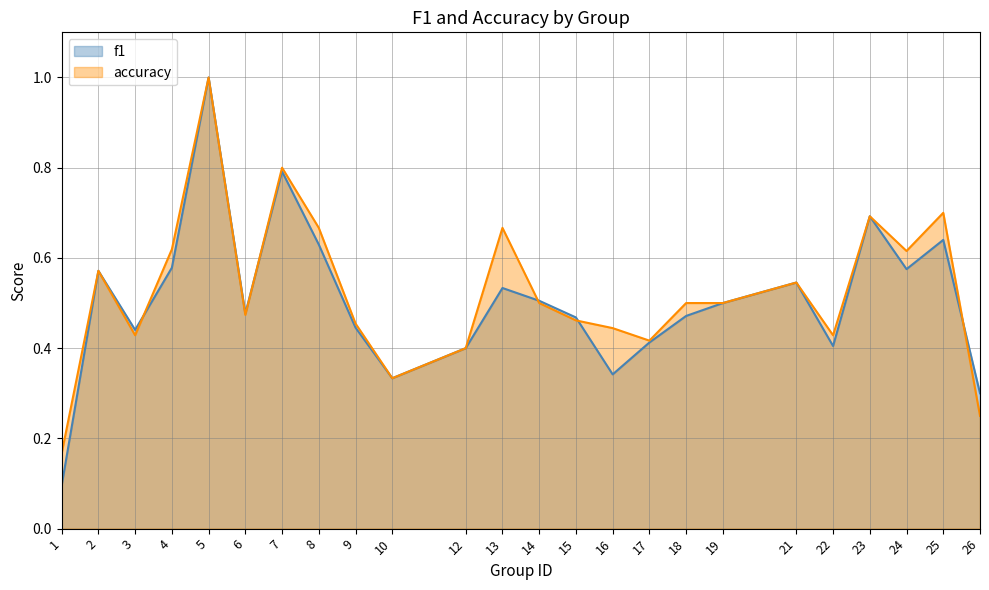

What is the sum of the f1 values at 22 and 6?

0.9